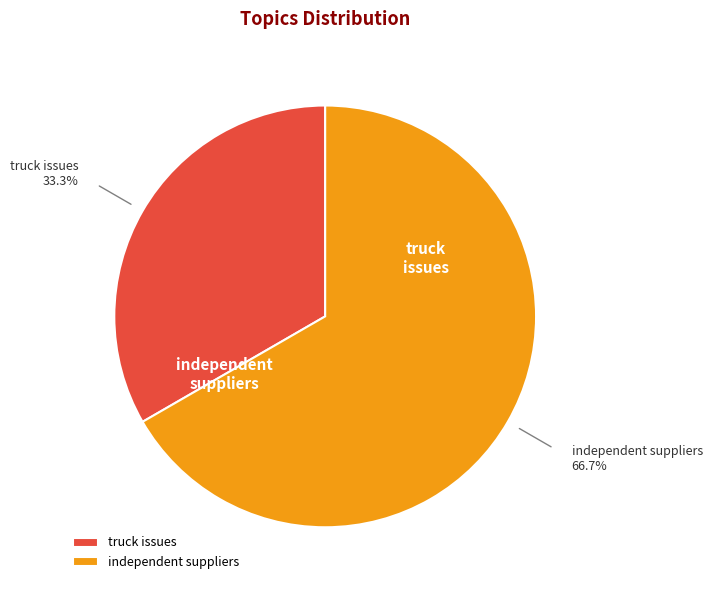

How much of the chart is everything except truck issues?

66.7%